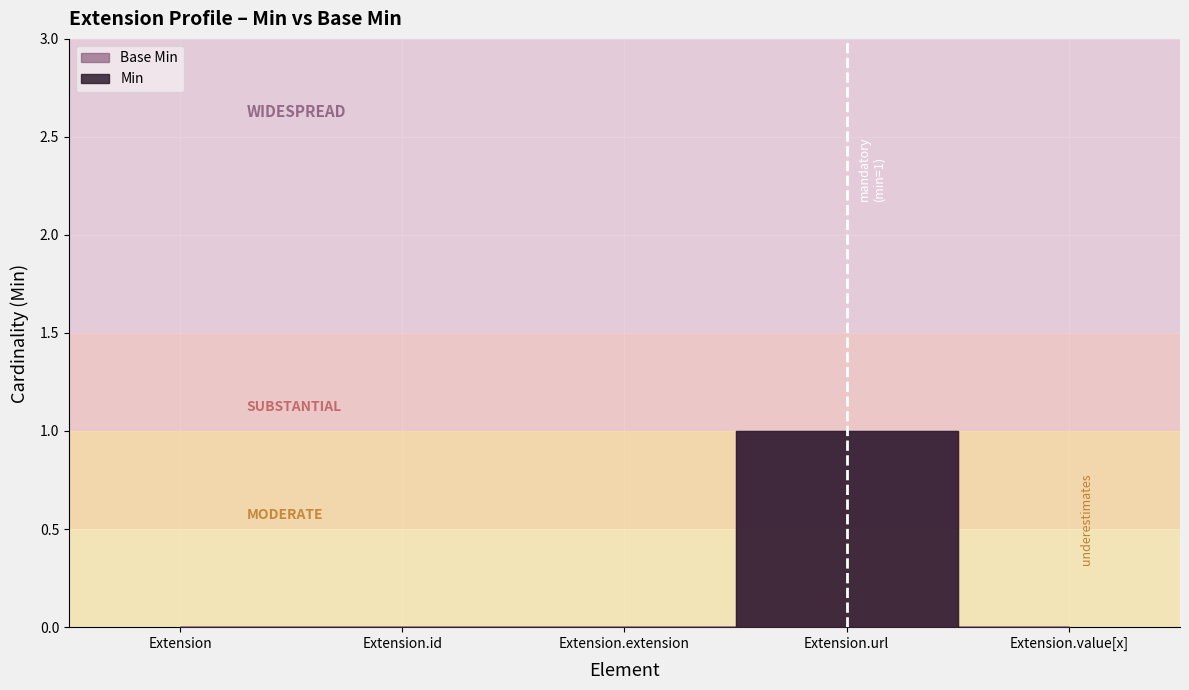

List the series in order of their peak value, lowest first.

Min, Base Min